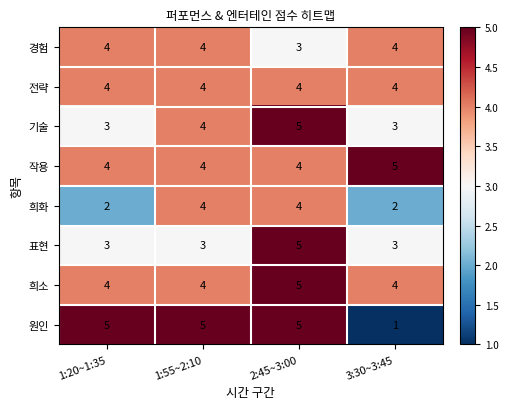

Which series changed the most between 1:55~2:10 and 2:45~3:00?

표현